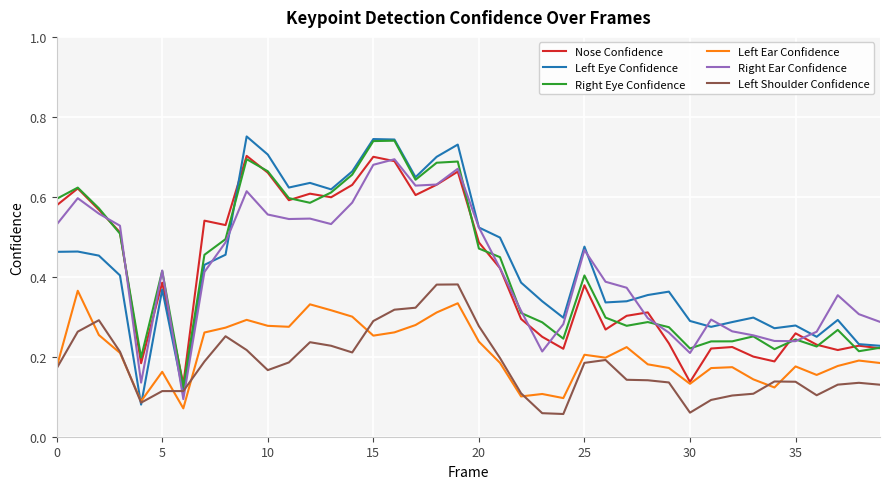

Which series has the largest range (max minus min)?

Left Eye Confidence